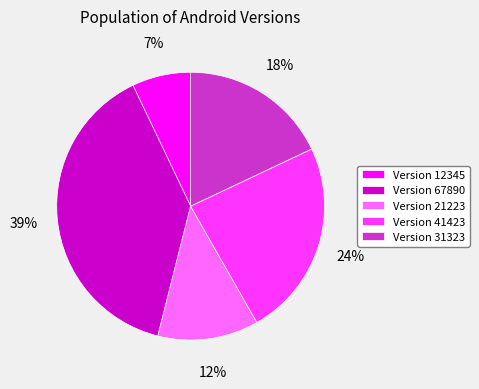

What is the smallest slice in the pie chart?

Version 12345